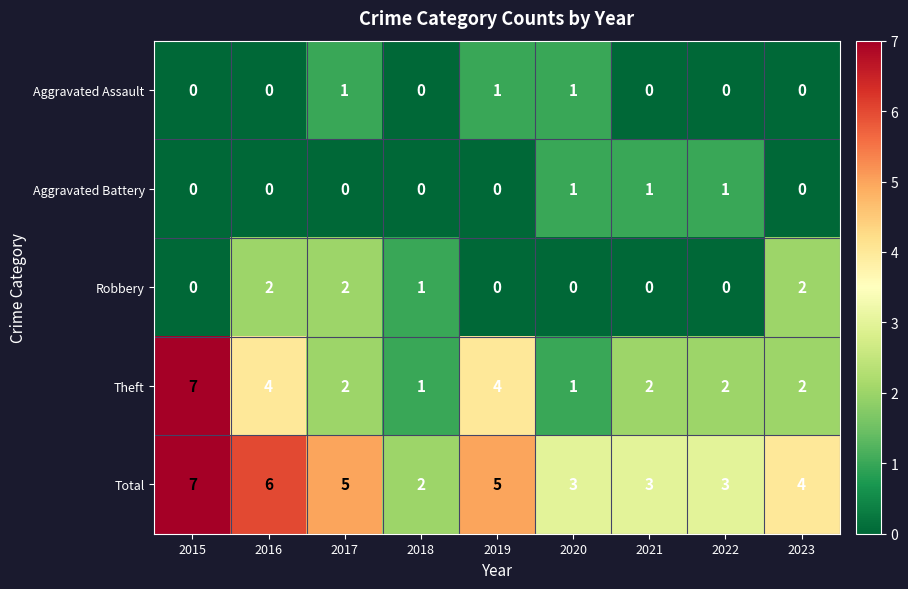

What is the total value across all series at 2022?

6